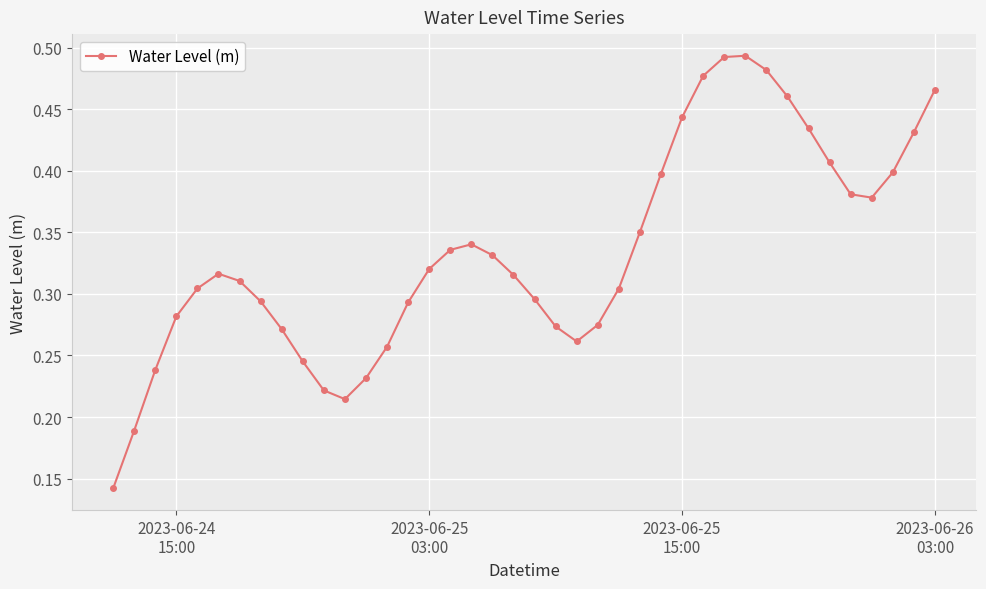

How many points are higher than both their immediate neighbors (excluding endpoints)?

3